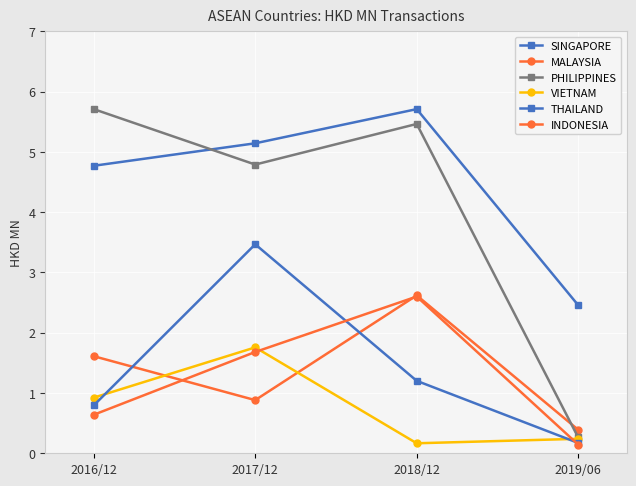

How many values in the MALAYSIA series exceed 1?

2